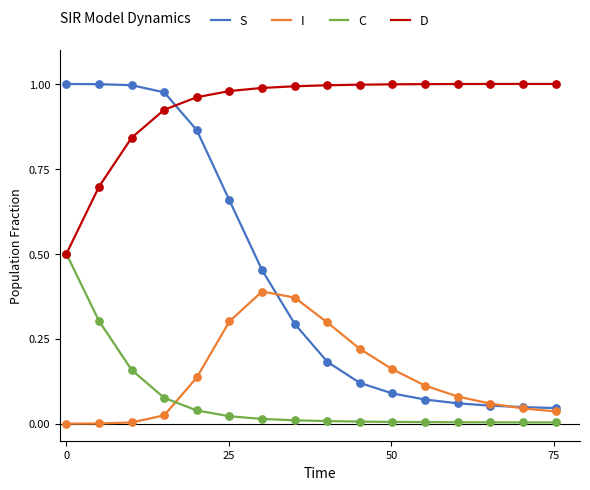

What are all the series names shown in the legend?

S, I, C, D